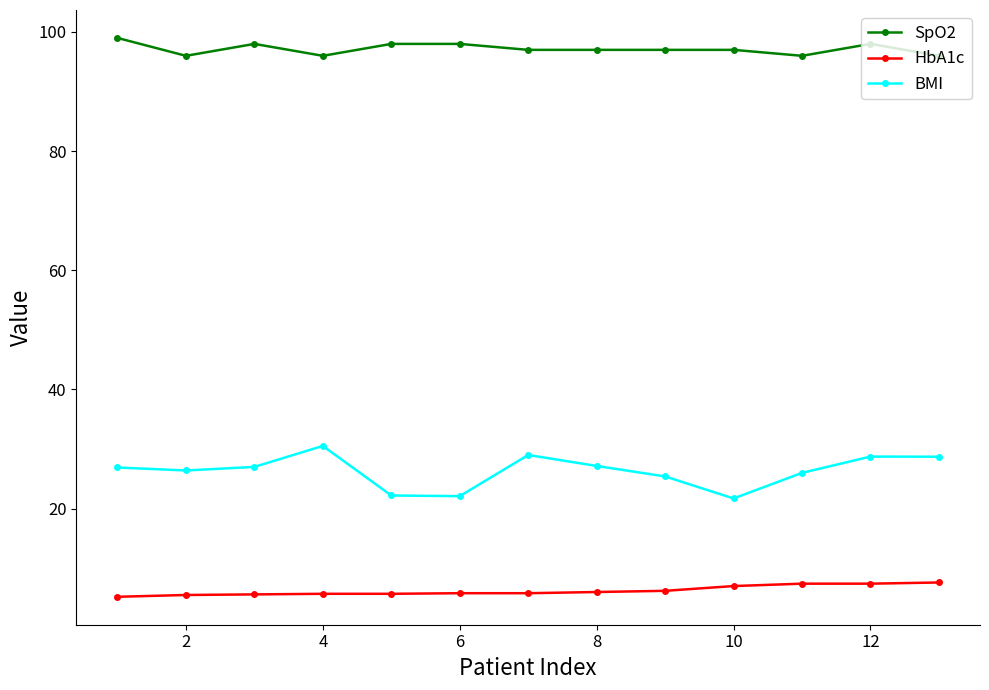

What is the value of the BMI point at the 4th from the left?

30.5